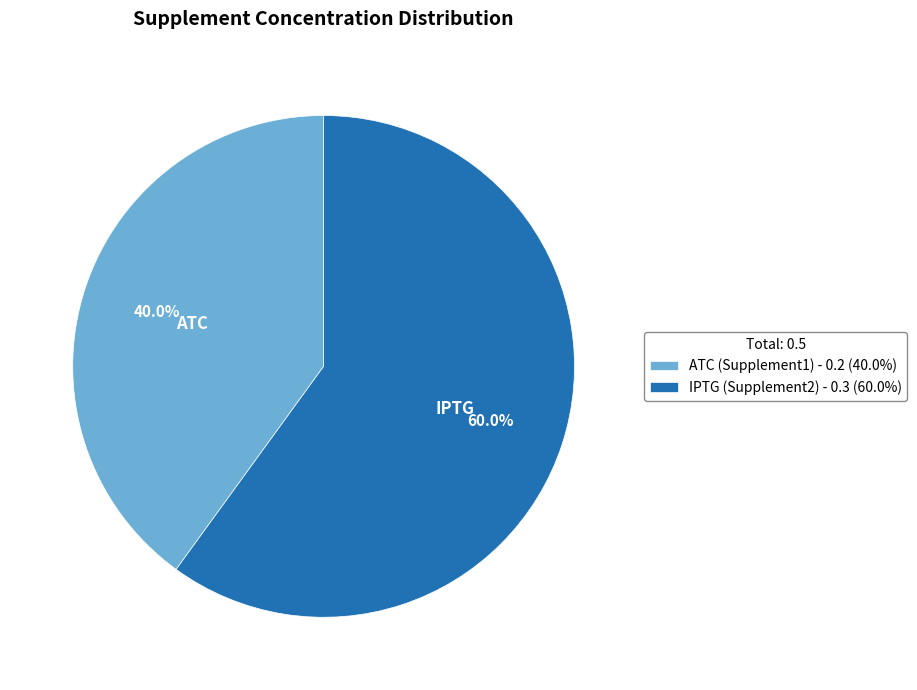

What is the largest slice in the pie chart?

IPTG (Supplement2) - 0.3 (60.0%)